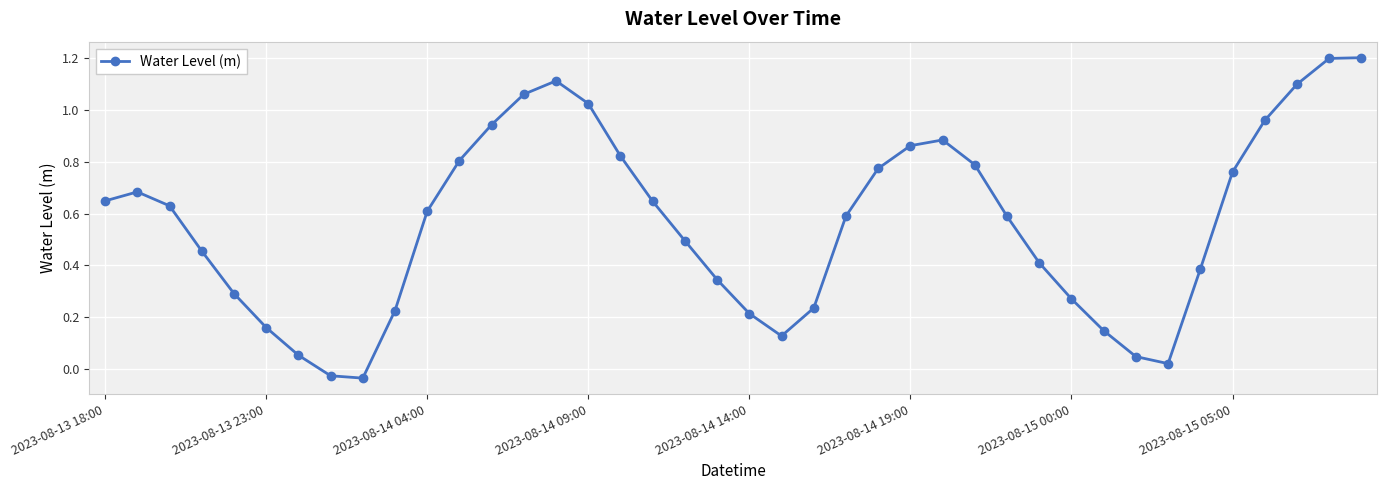

What is the sum of all values?

22.5